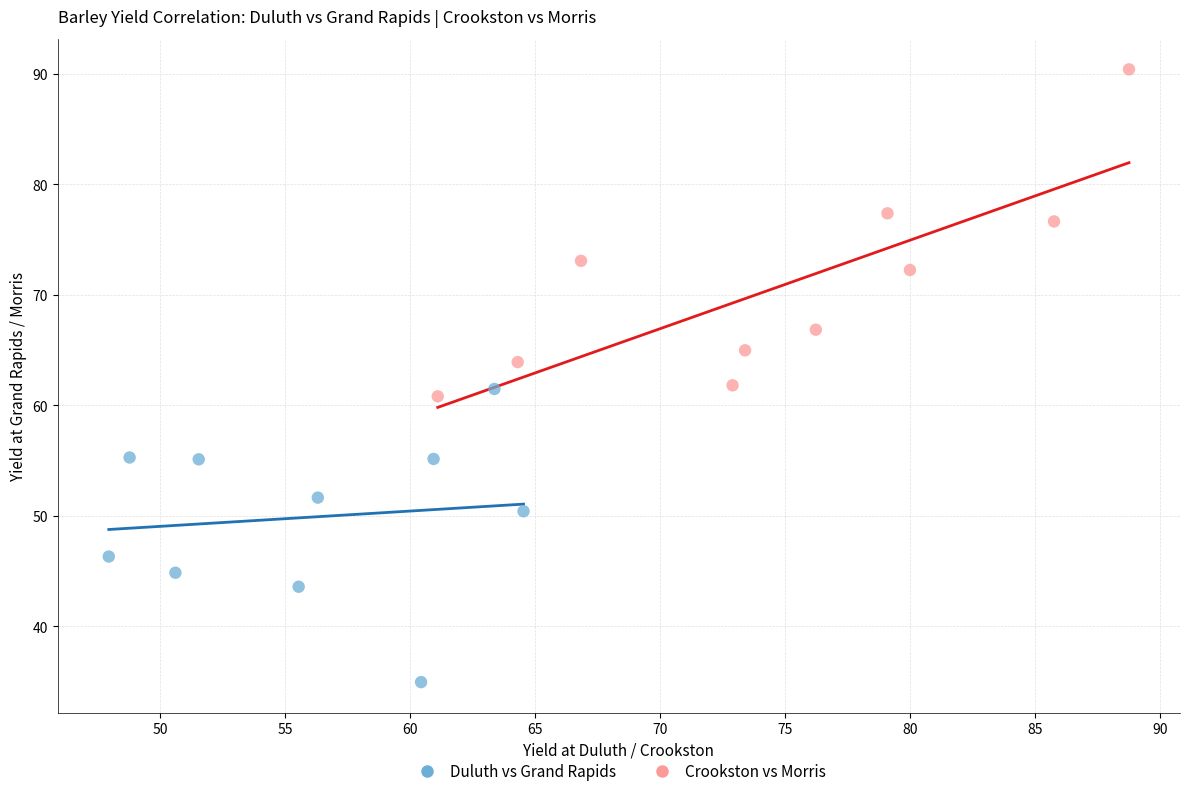

Which series has the largest Y range (max minus min)?

Crookston vs Morris